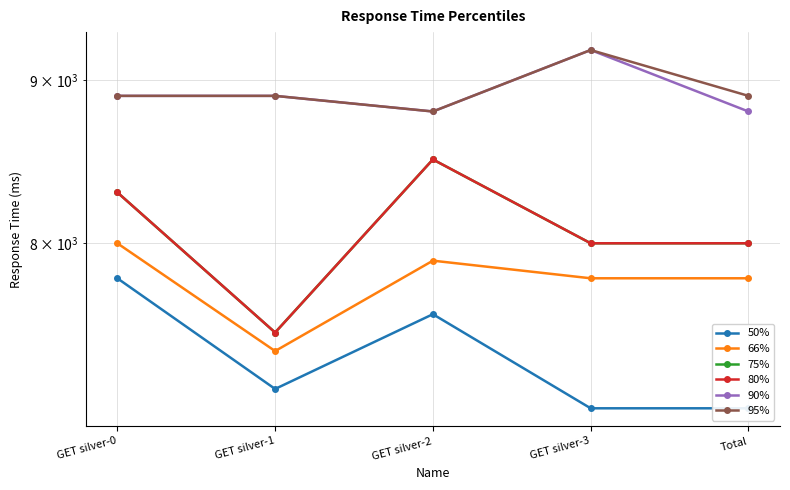

What is the difference between the maximum and minimum values in the 95% series?

400